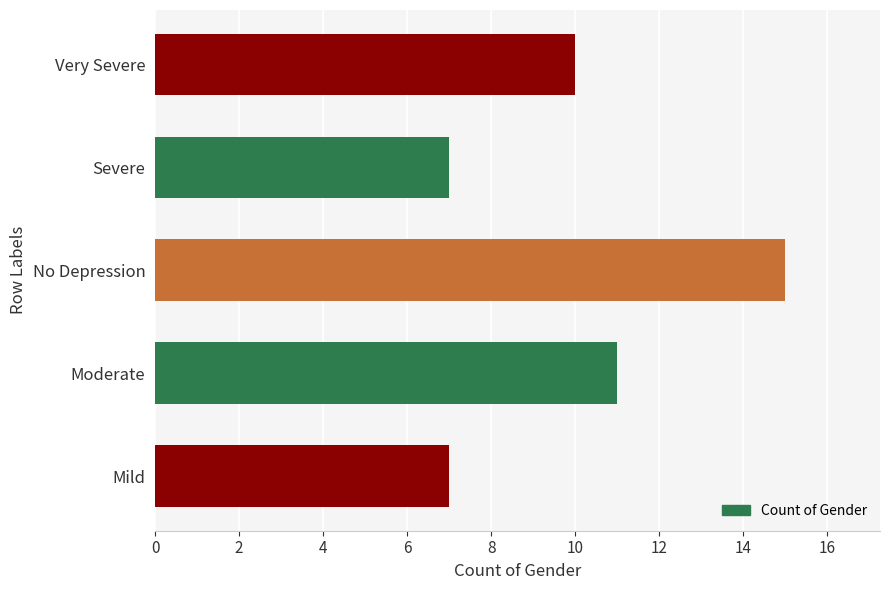

How many values are below 10?

2